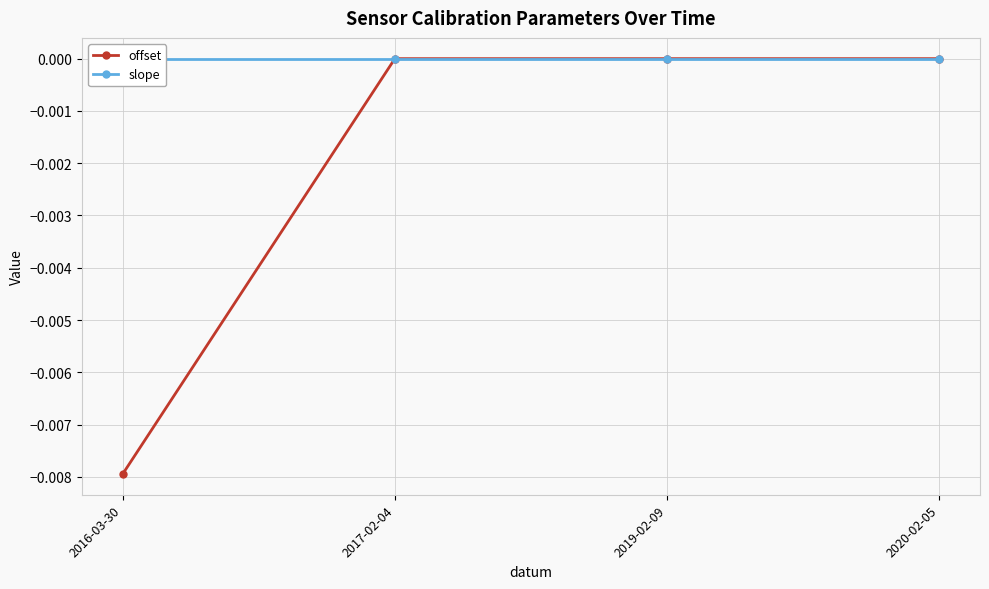

Which series has the widest spread of values?

offset